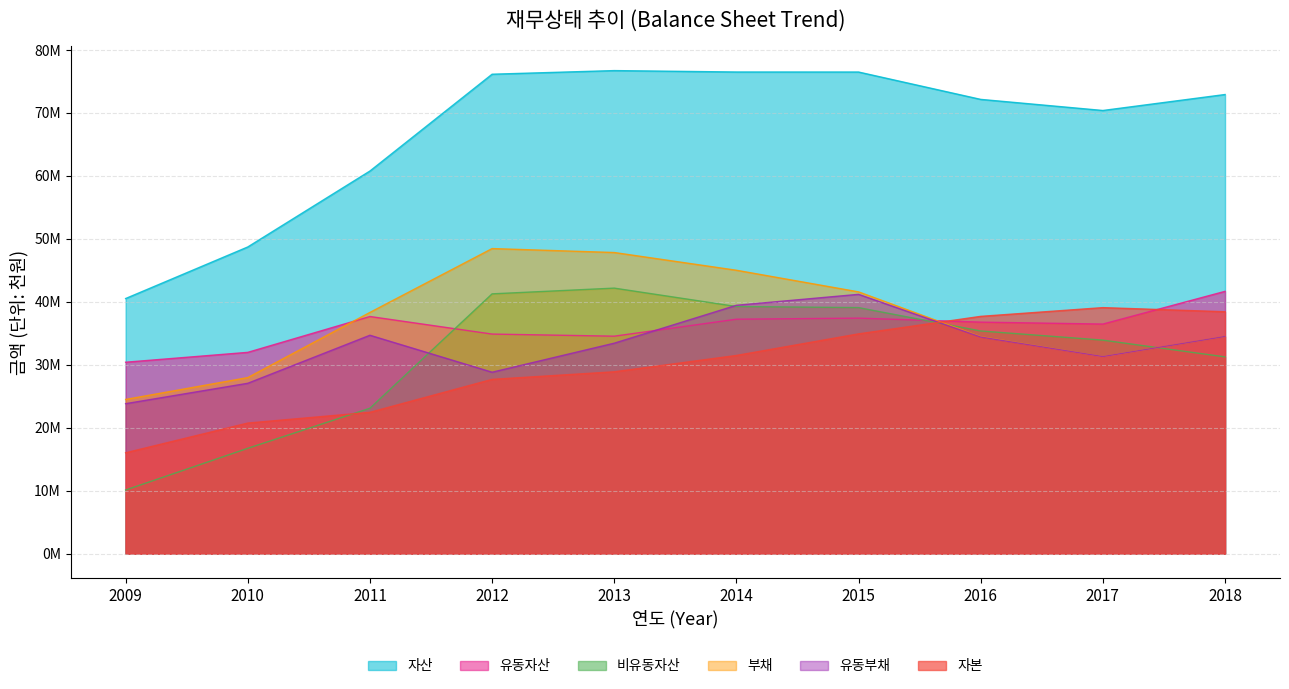

At which label is 부채 closest to 36479968?

2011